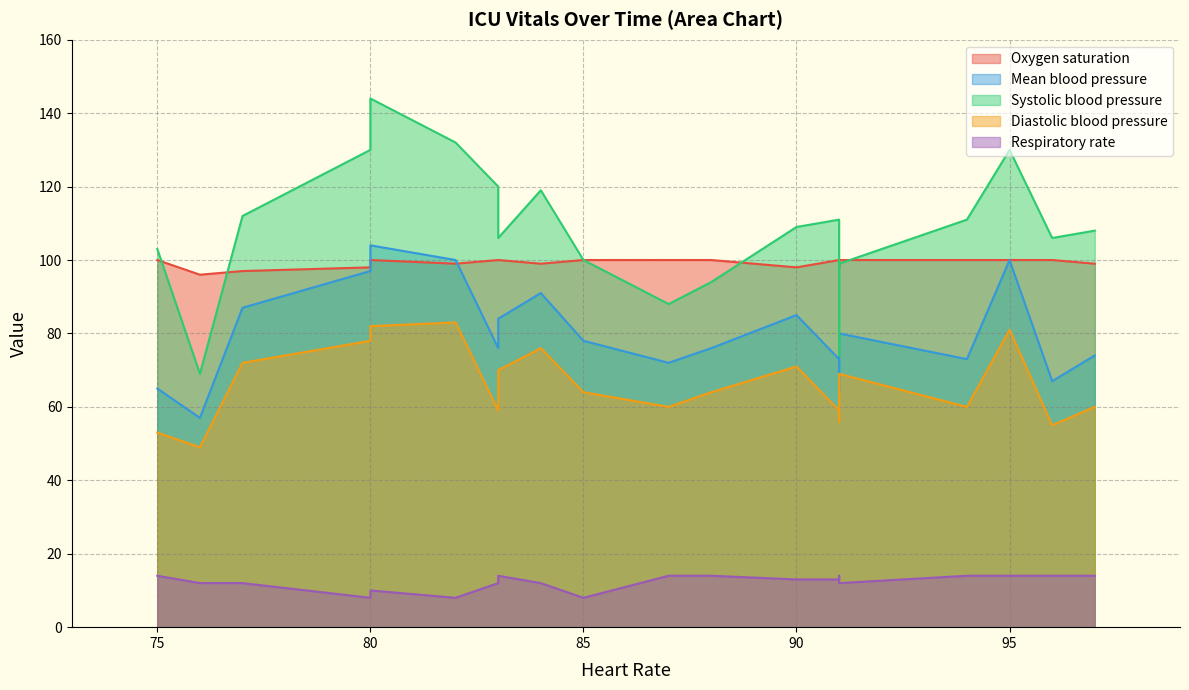

How many lines are shown in the chart?

5